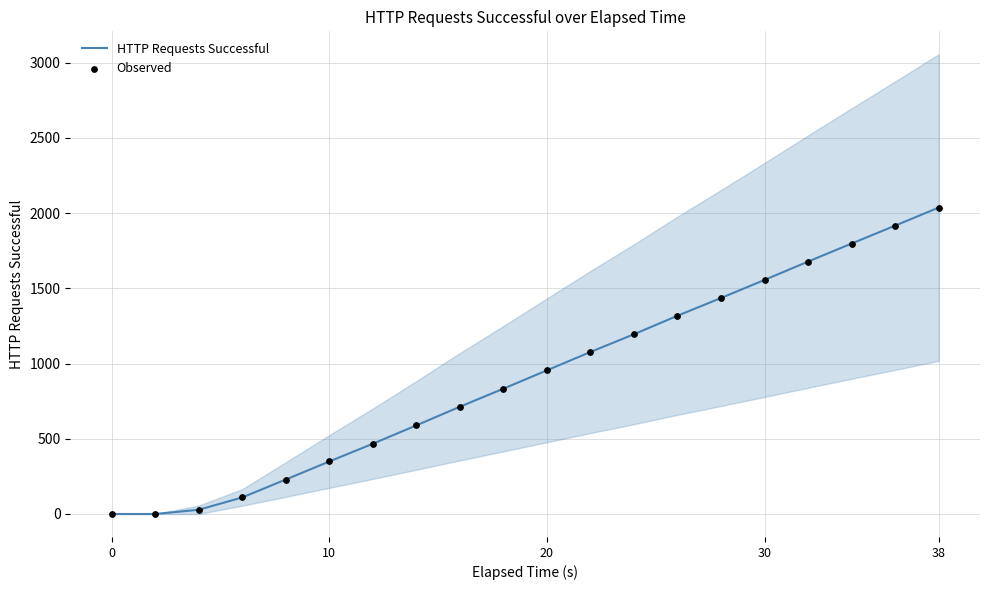

What are all the series names shown in the legend?

HTTP Requests Successful, Observed